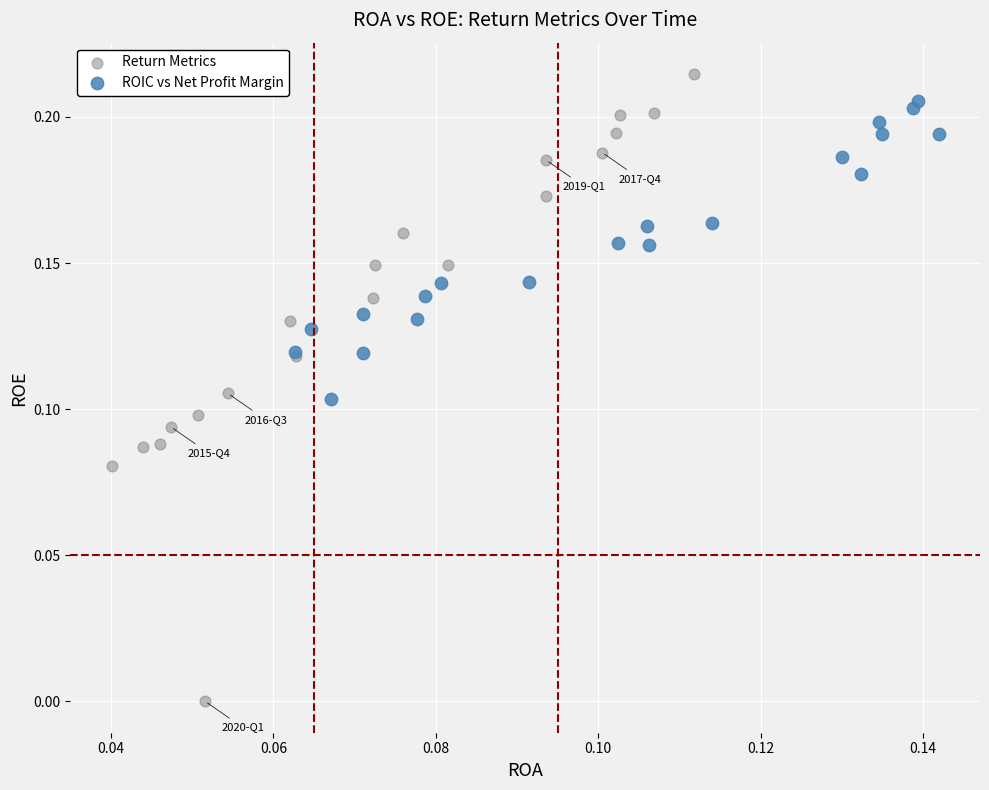

Which series has the largest Y range (max minus min)?

Return Metrics